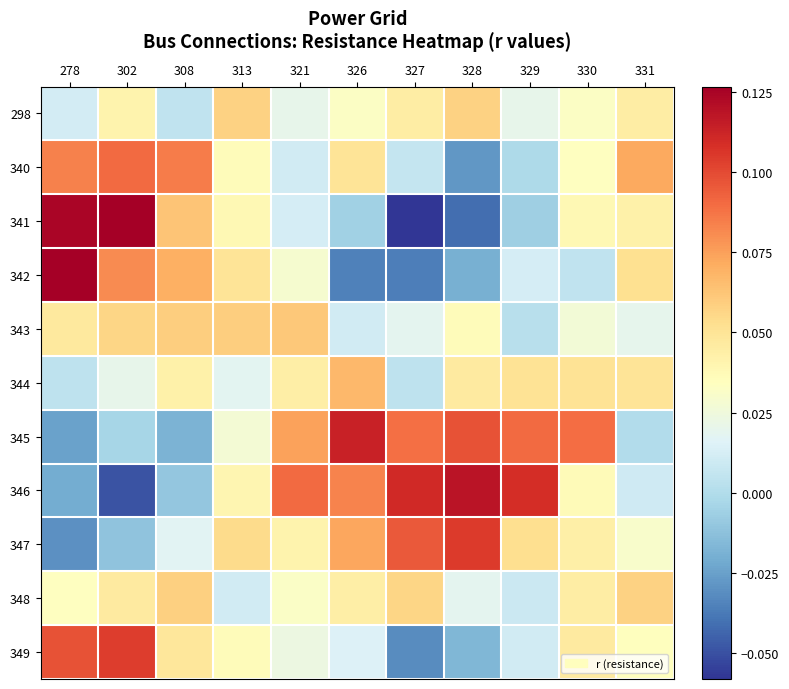

Between 331 and 326, which is larger?

331